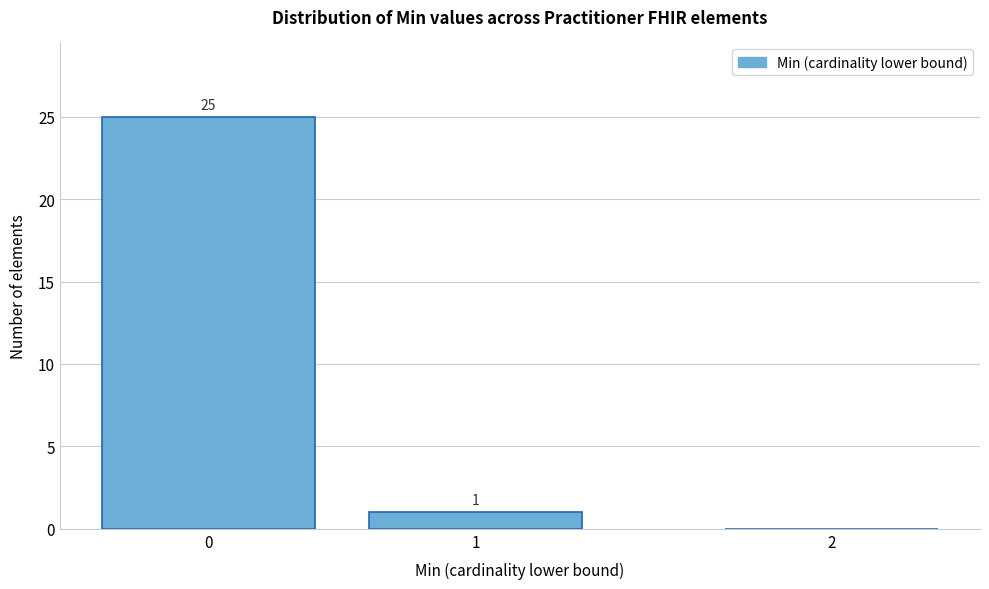

Reading right to left, extract all data points from this chart.

2=0	1=1	0=25